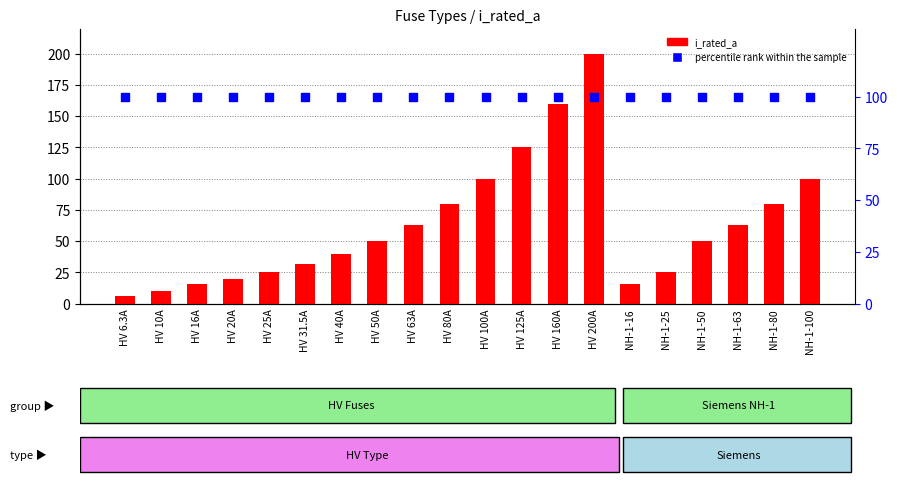

What are all the series names shown in the legend?

i_rated_a, percentile rank within the sample